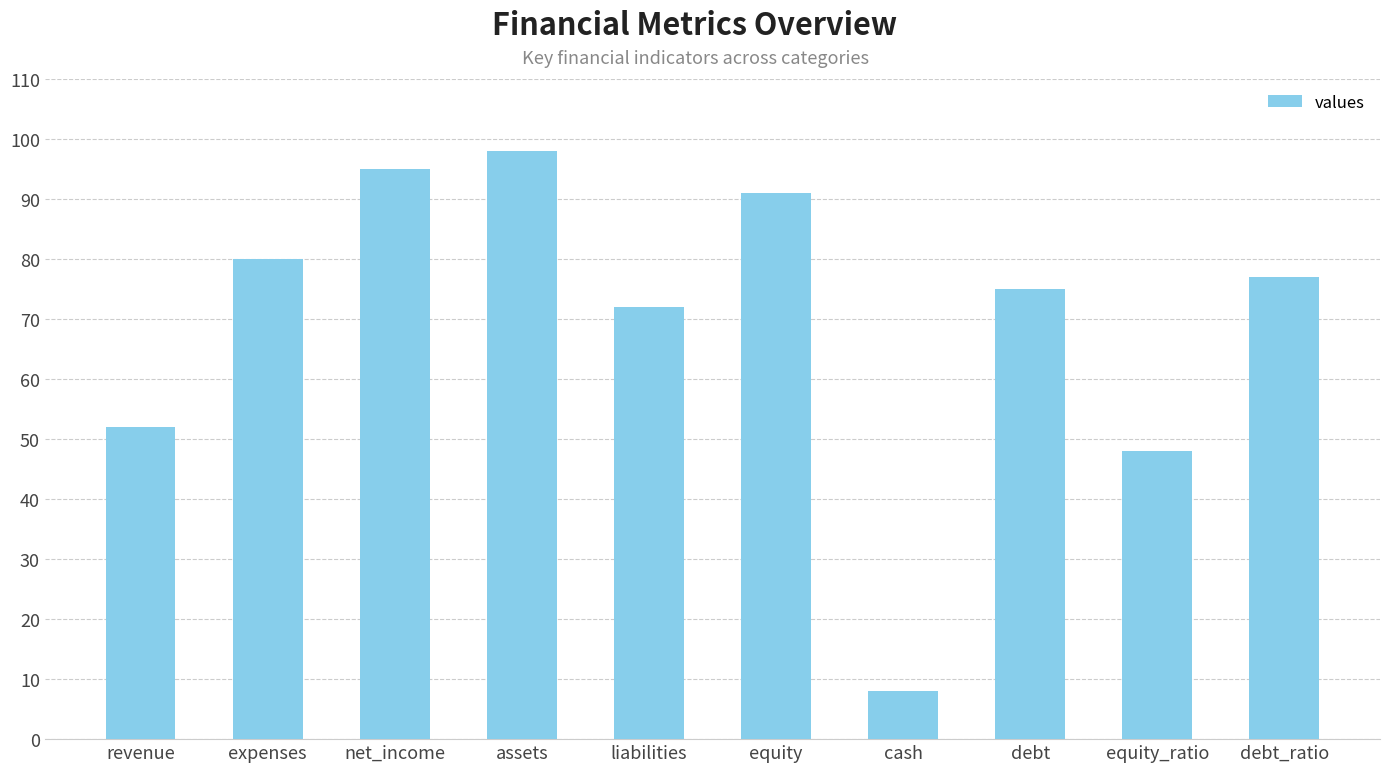

Rank the categories by value from lowest to highest.

cash, equity_ratio, revenue, liabilities, debt, debt_ratio, expenses, equity, net_income, assets